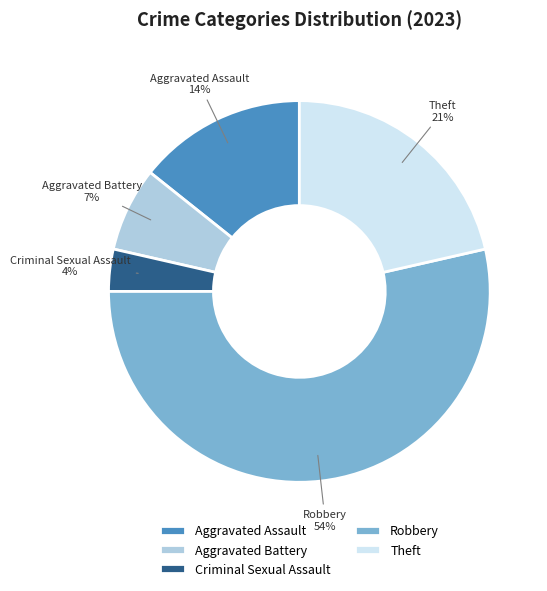

The Theft slice represents 8% of the pie. True or false?

False